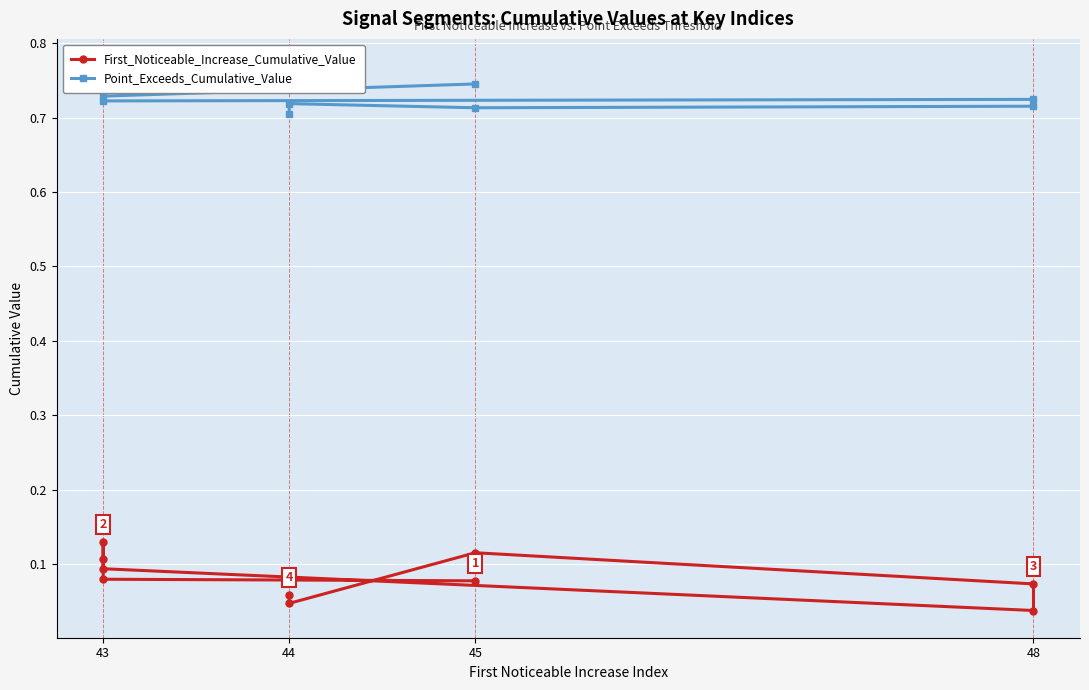

True or false: Point_Exceeds_Cumulative_Value and First_Noticeable_Increase_Cumulative_Value intersect in this chart.

False